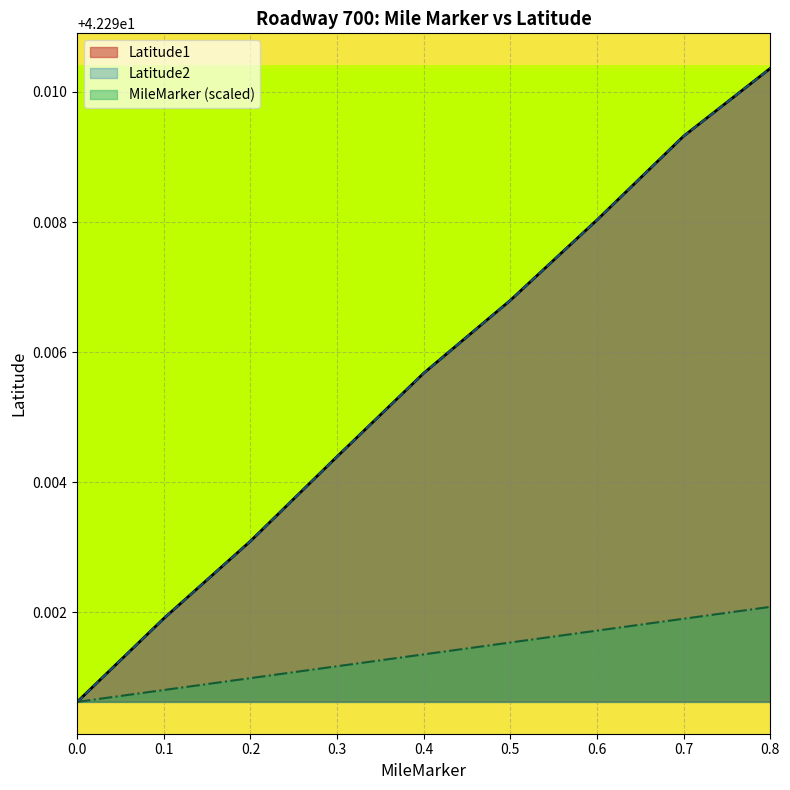

What is the average value of the MileMarker series?

42.3